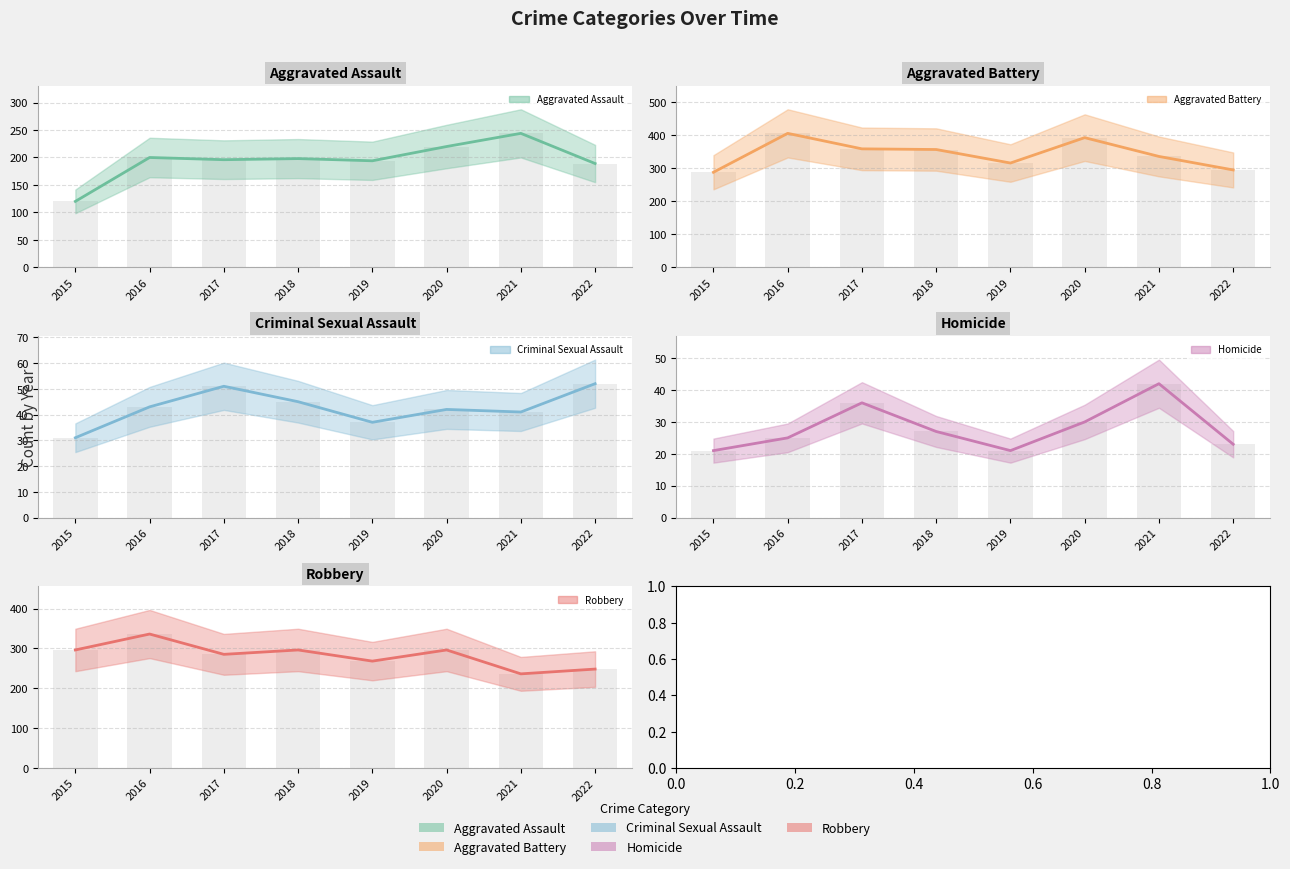

Is it true that Homicide equals 21 at 2015?

True